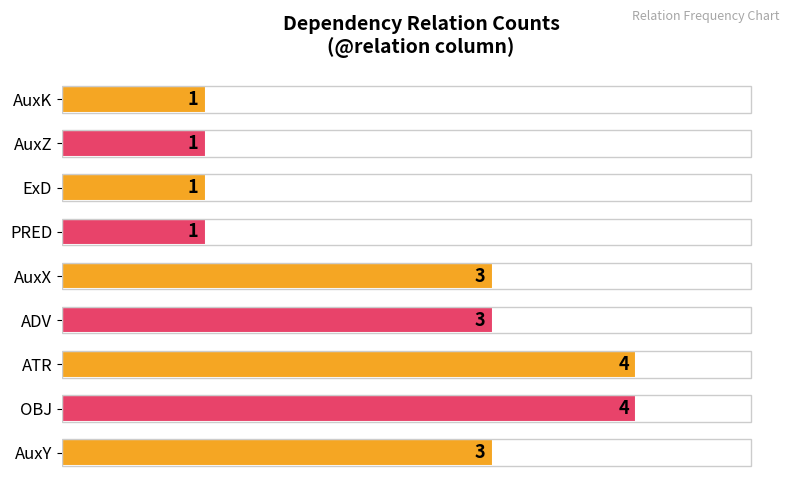

What is the smallest value displayed?

1